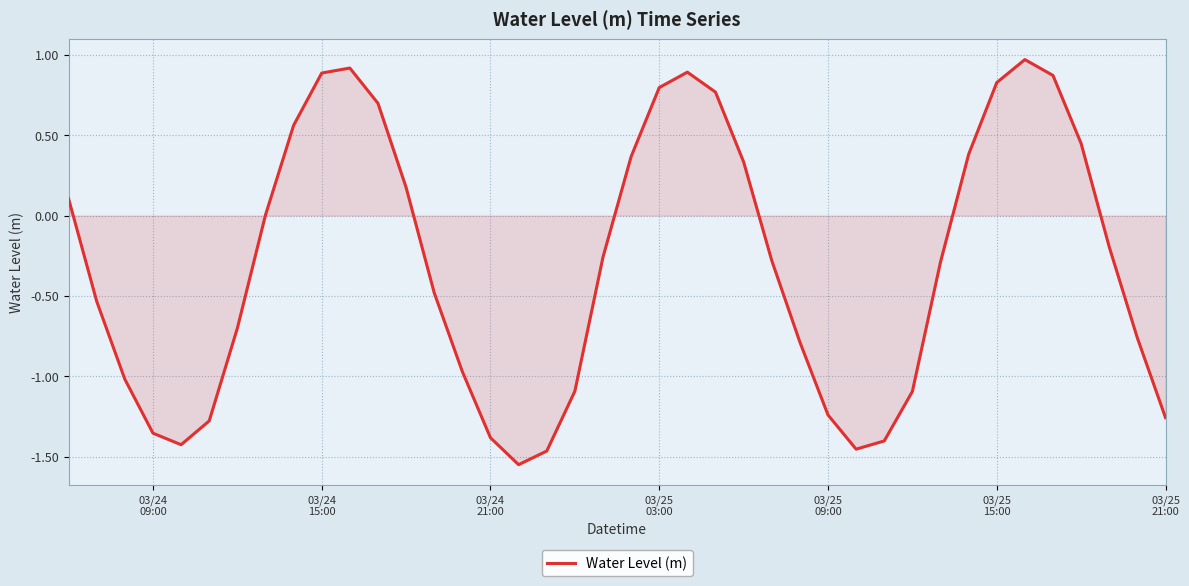

What is the greatest value displayed?

1.0